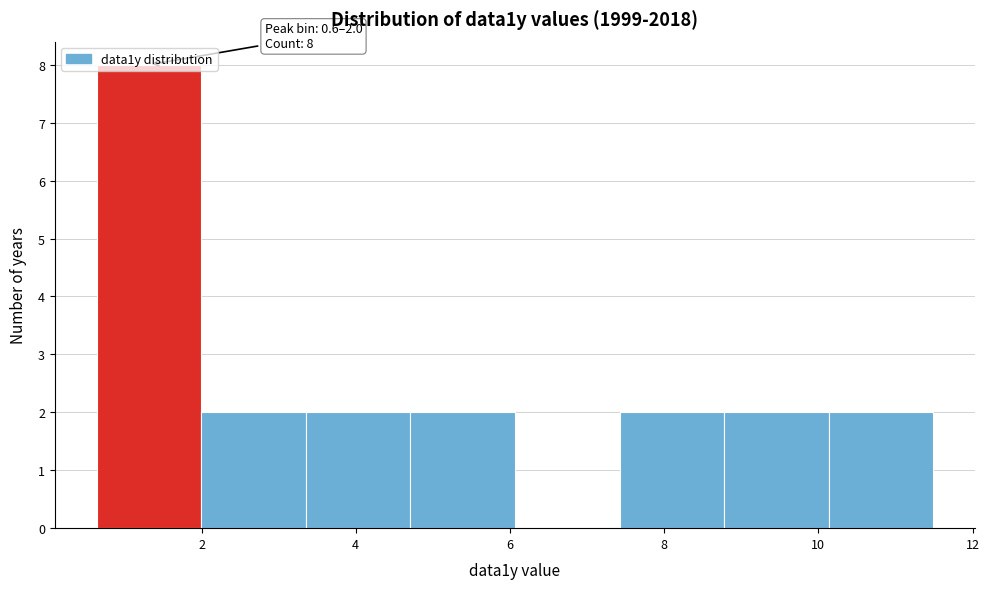

Over which range of the x-axis is the bar tallest?

0.6 to 2.0